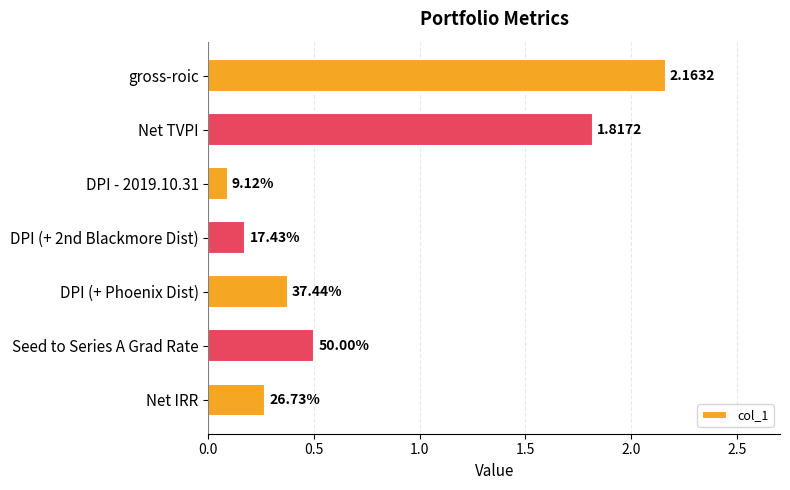

What is the difference between the maximum and second lowest values?

2.0